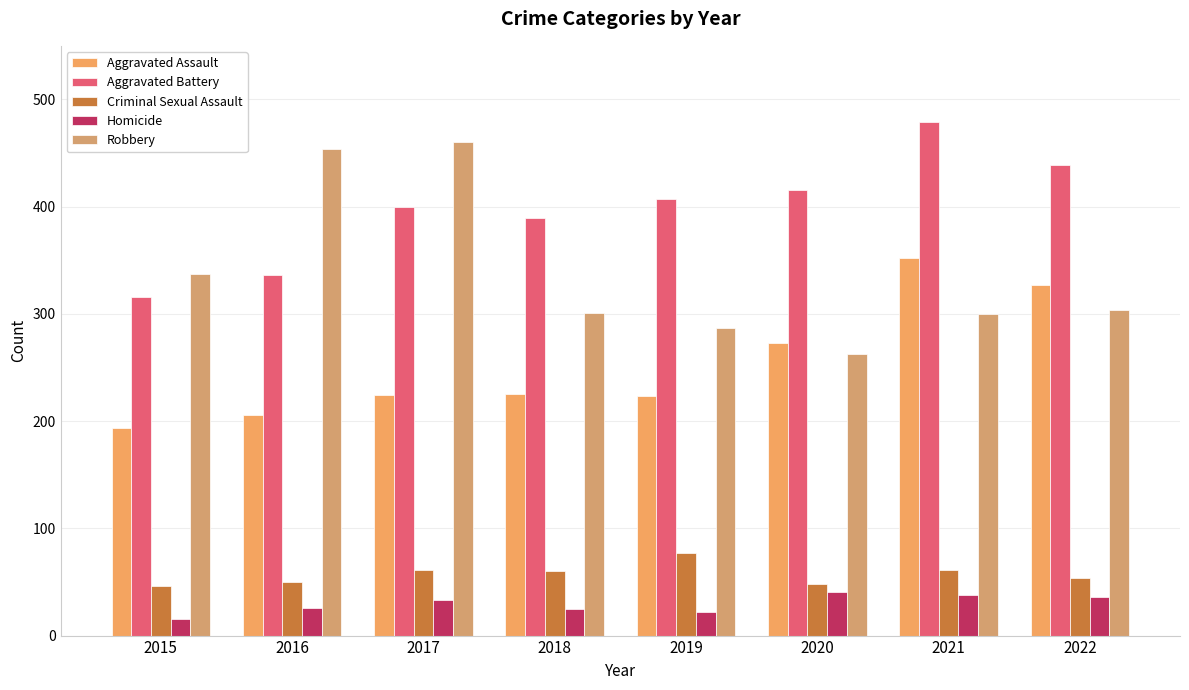

Is the value of Robbery at 2016 greater than the value of Homicide at 2020?

Yes